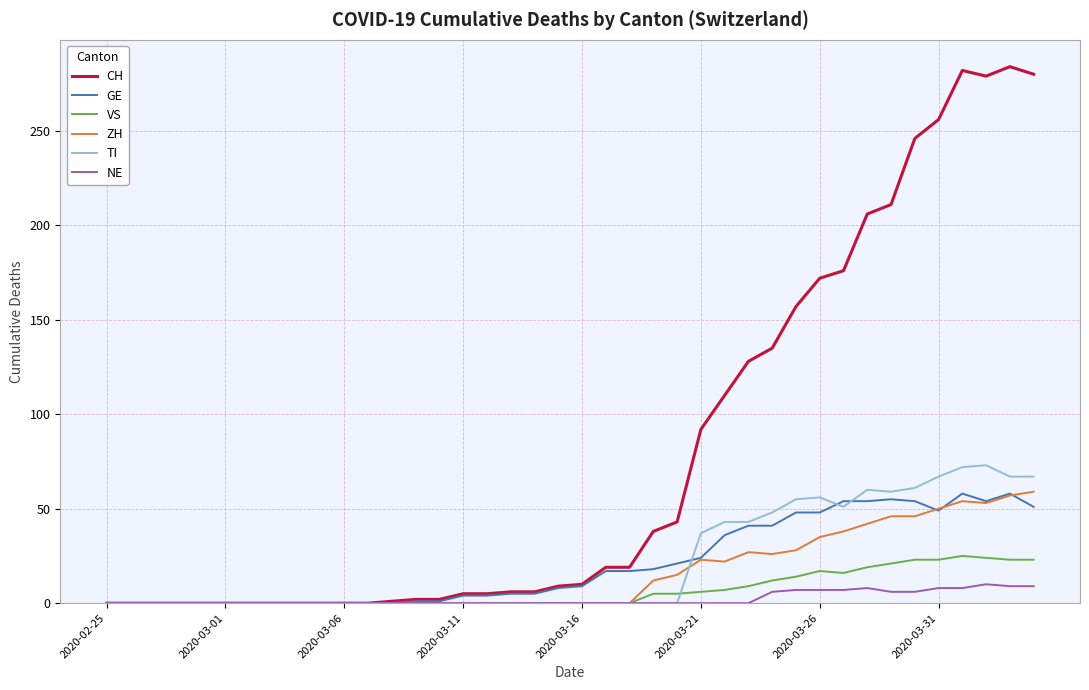

Which series has the largest total across all categories?

CH